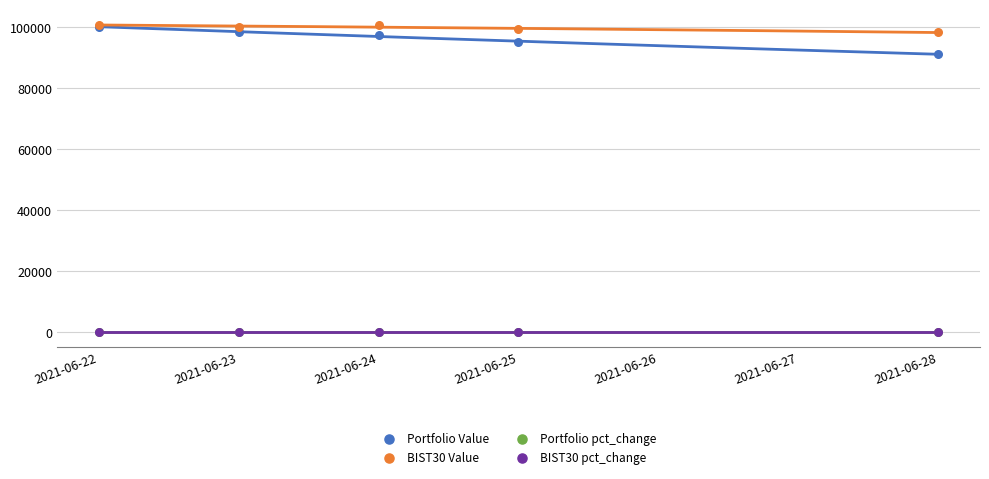

What are all the series names shown in the legend?

Portfolio Value, BIST30 Value, Portfolio pct_change, BIST30 pct_change